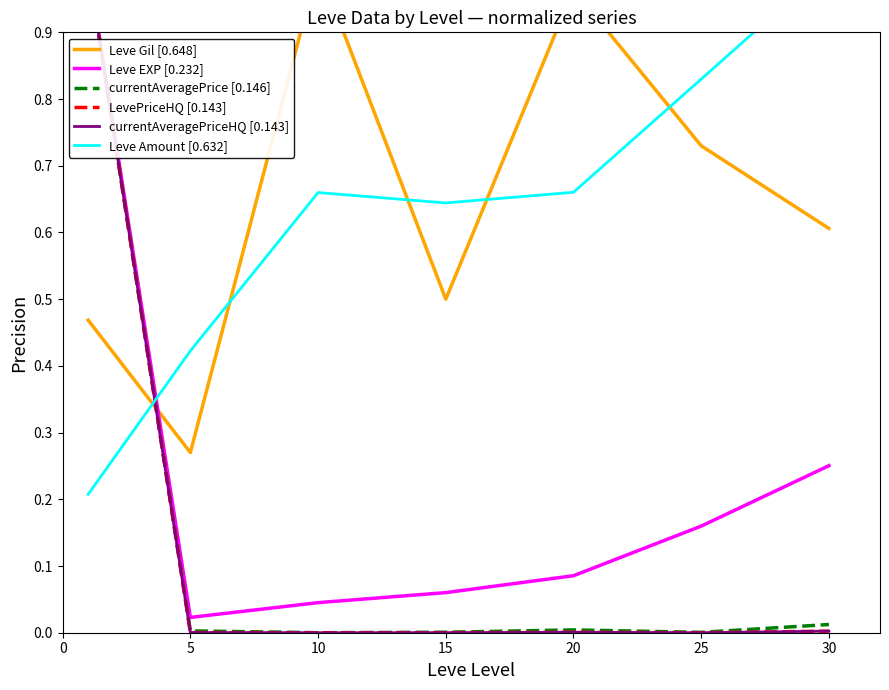

How many lines are shown in the chart?

6